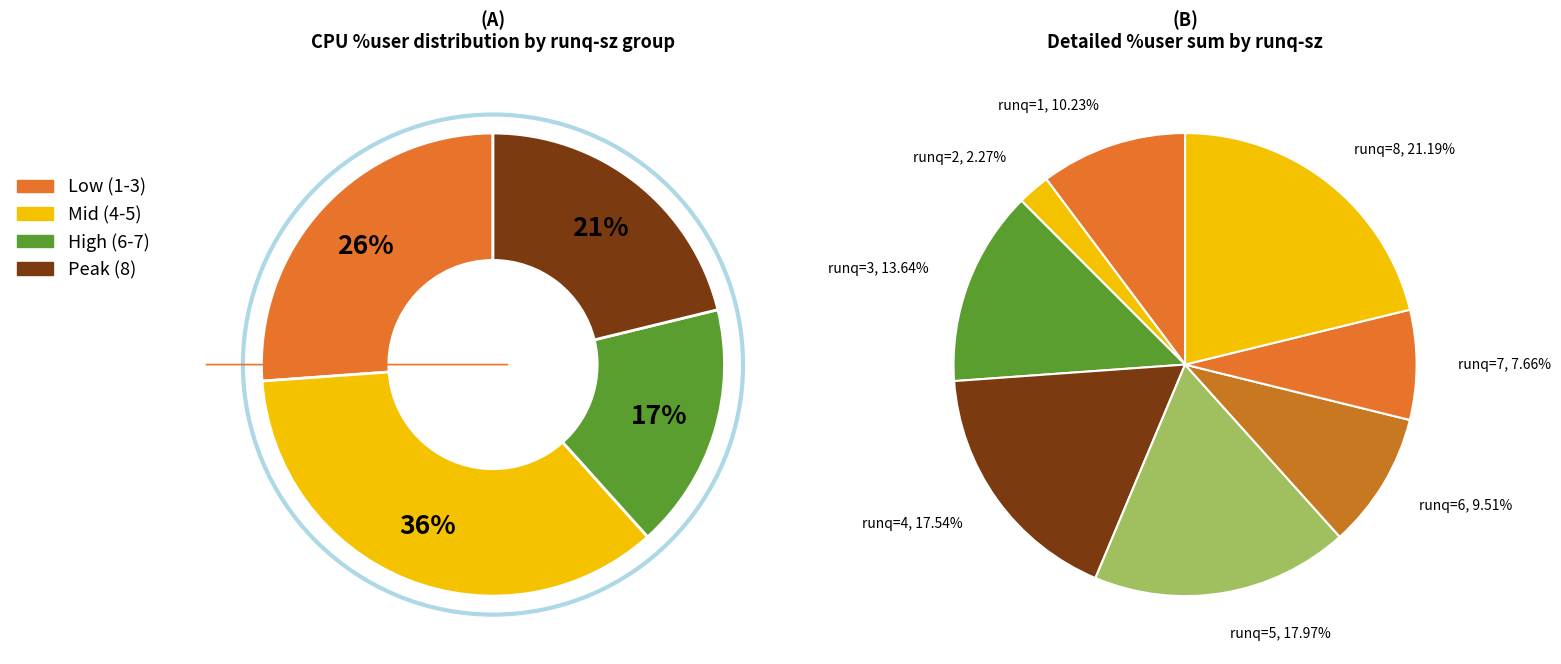

To the nearest percent, what percentage of the pie is 7?

8%